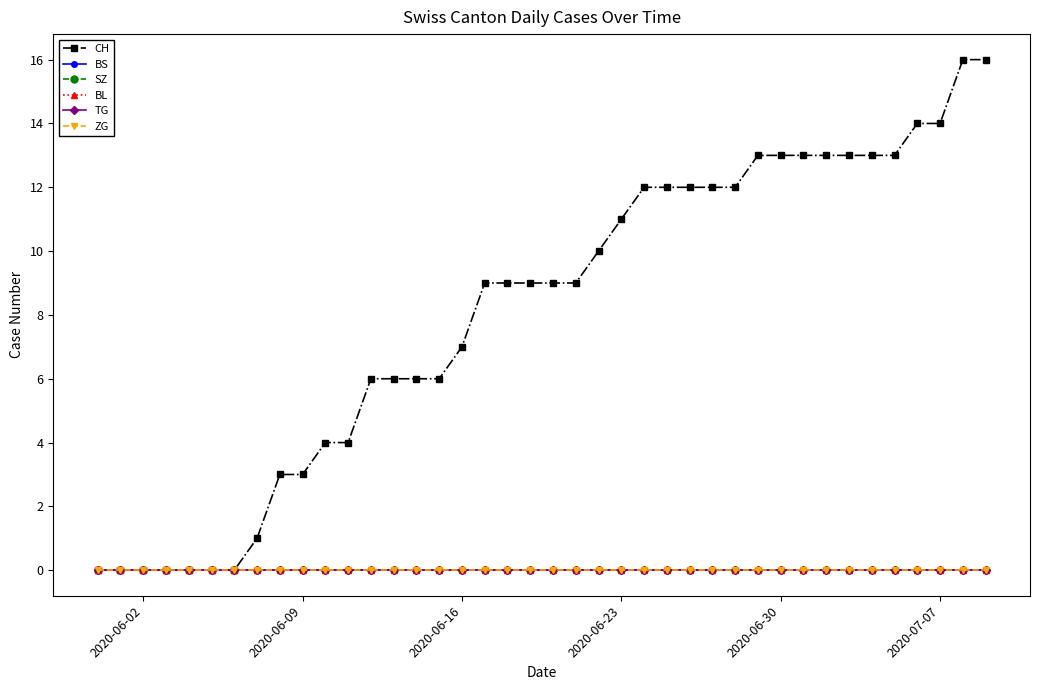

Which series has the largest range (max minus min)?

CH